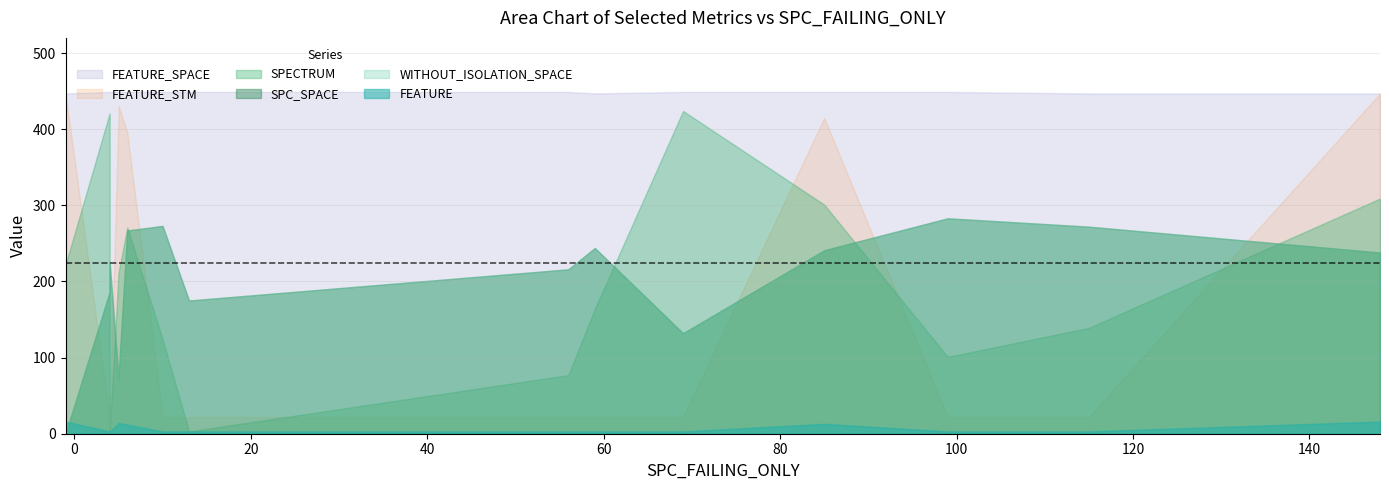

Is the value of FEATURE_STM at 4 greater than the value of FEATURE at 10?

Yes